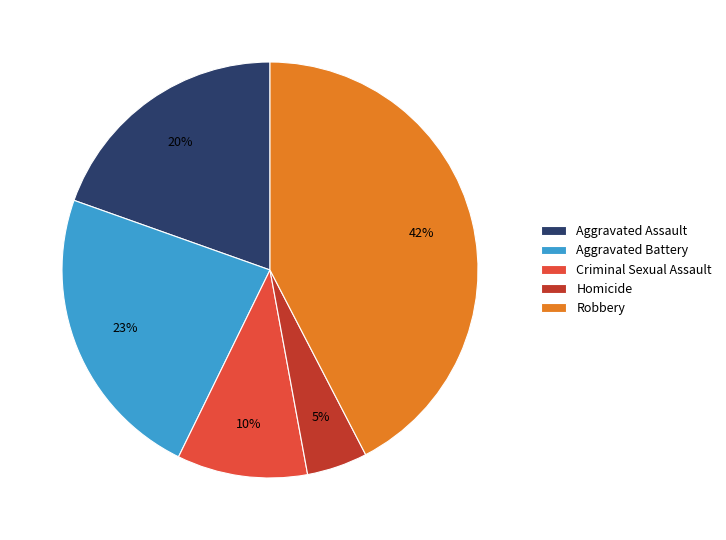

Is Homicide the majority of the pie?

No